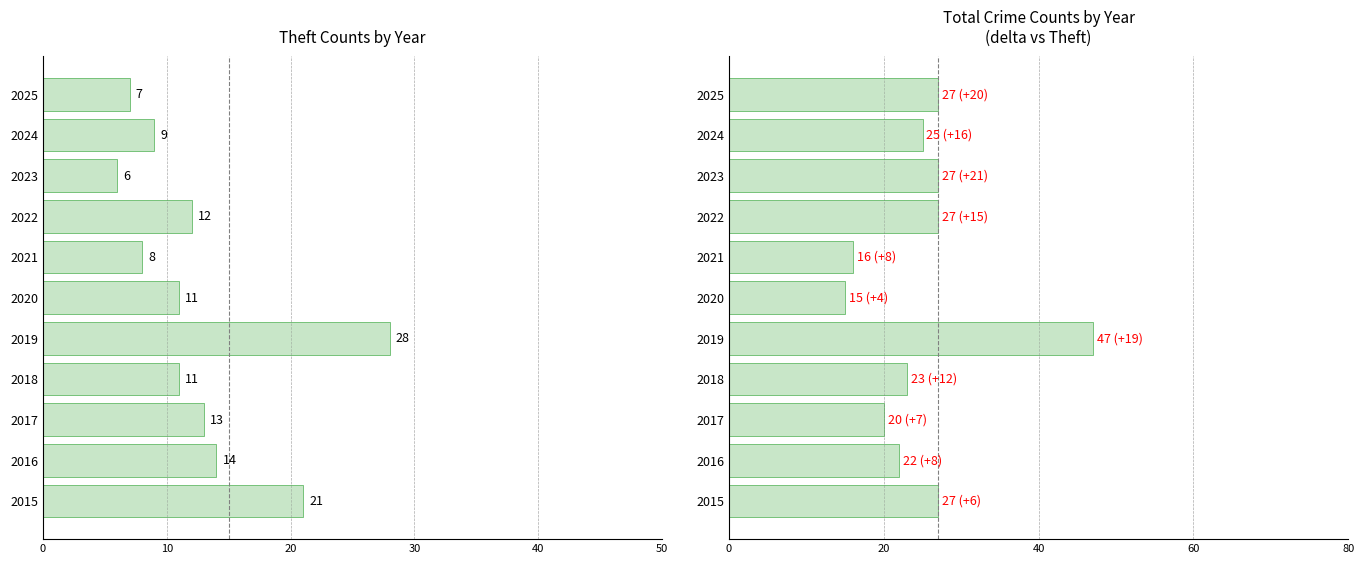

Is the value of Theft at 2025 greater than the value of Total at 2024?

No